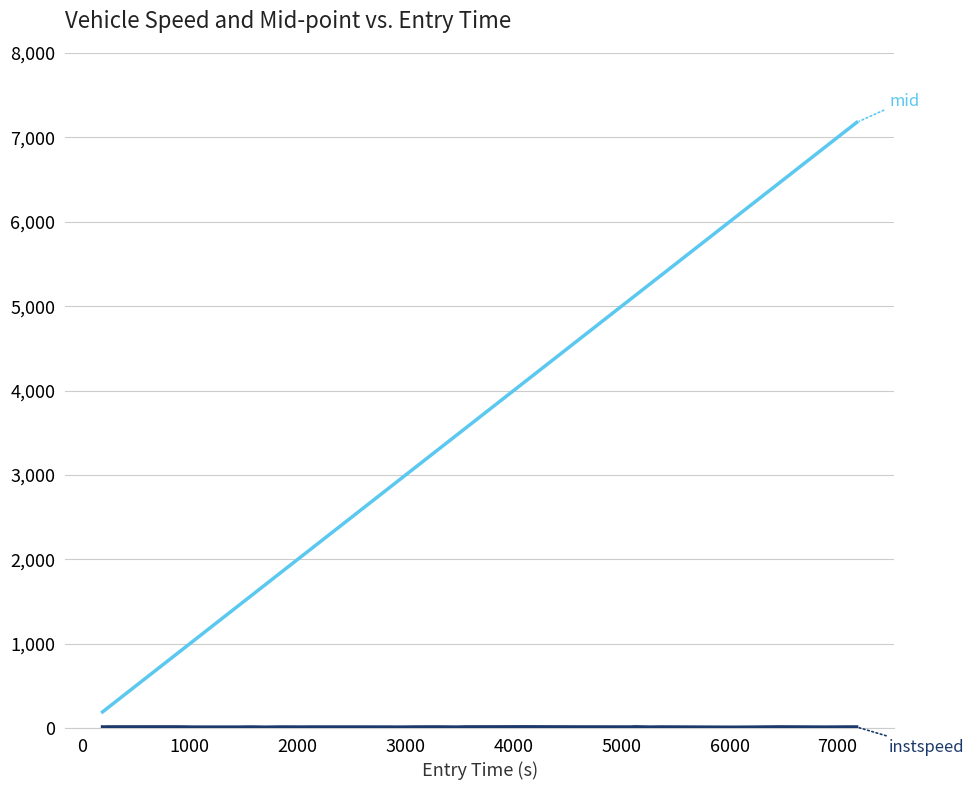

What is the greatest value displayed?

7177.0